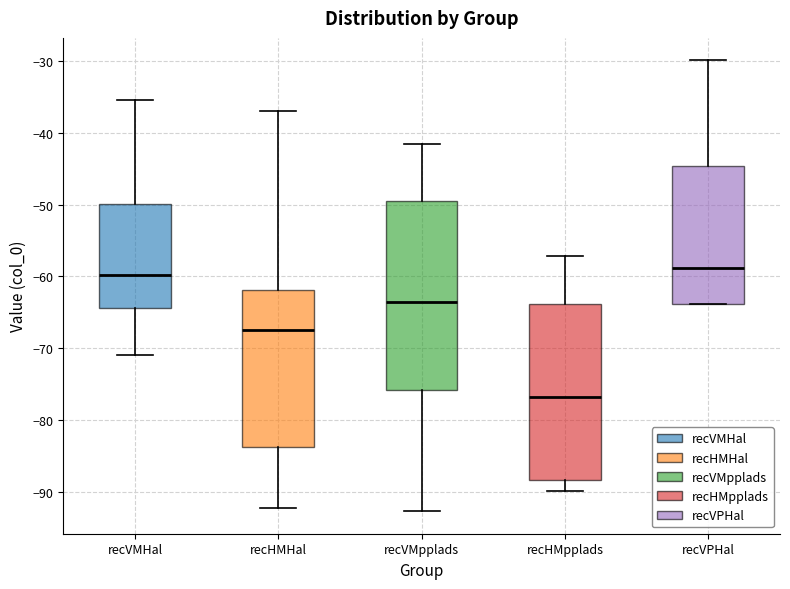

Which box is the tallest, from its lower edge to its upper edge?

recVMpplads